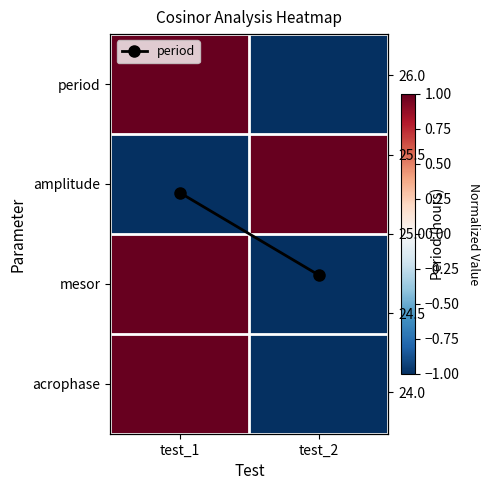

Between test_1 and test_2, which is larger?

test_1